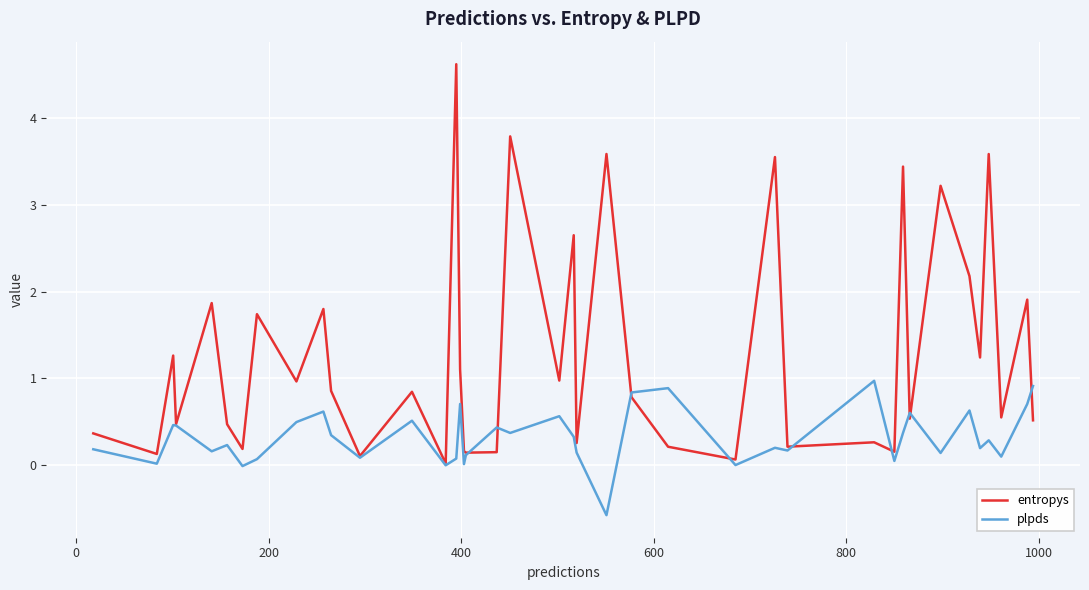

Which series has the largest range (max minus min)?

entropys